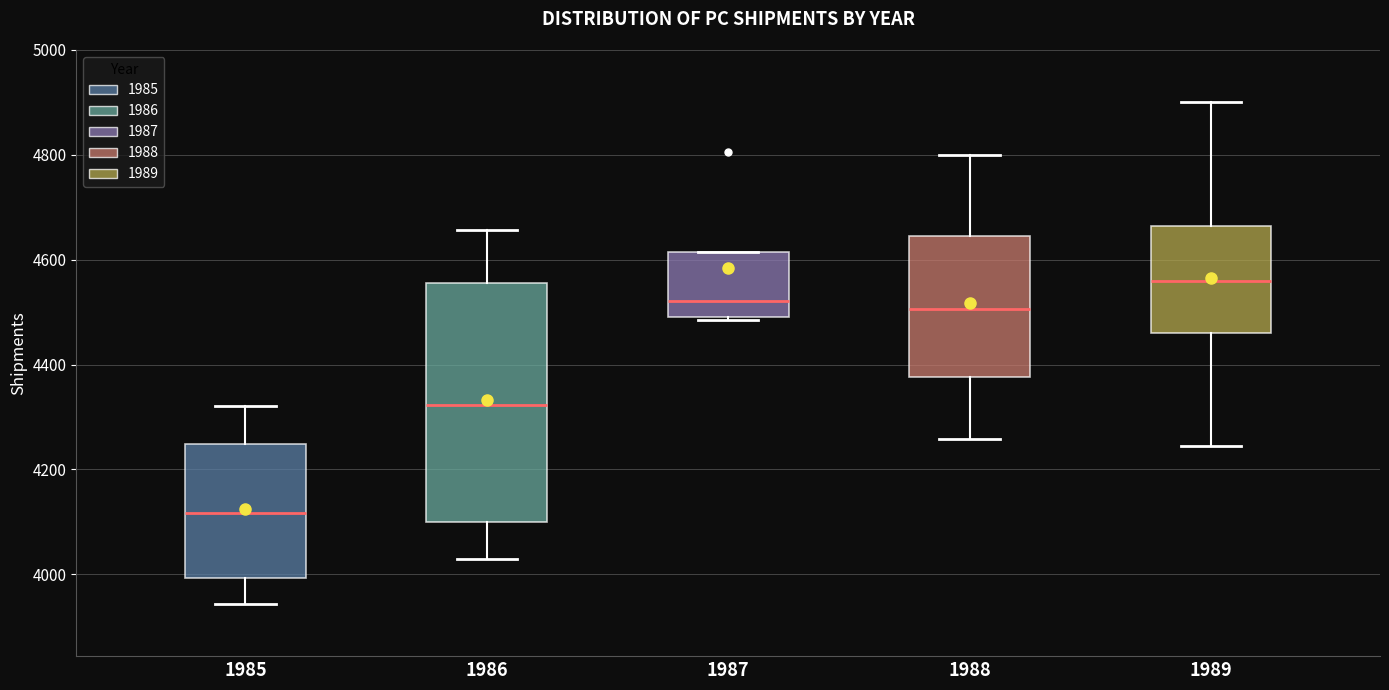

Where does the median line of the box at x = 1985 sit on the y-axis? The values are not printed on the chart, so give them approximately, as read against the axis.

4120